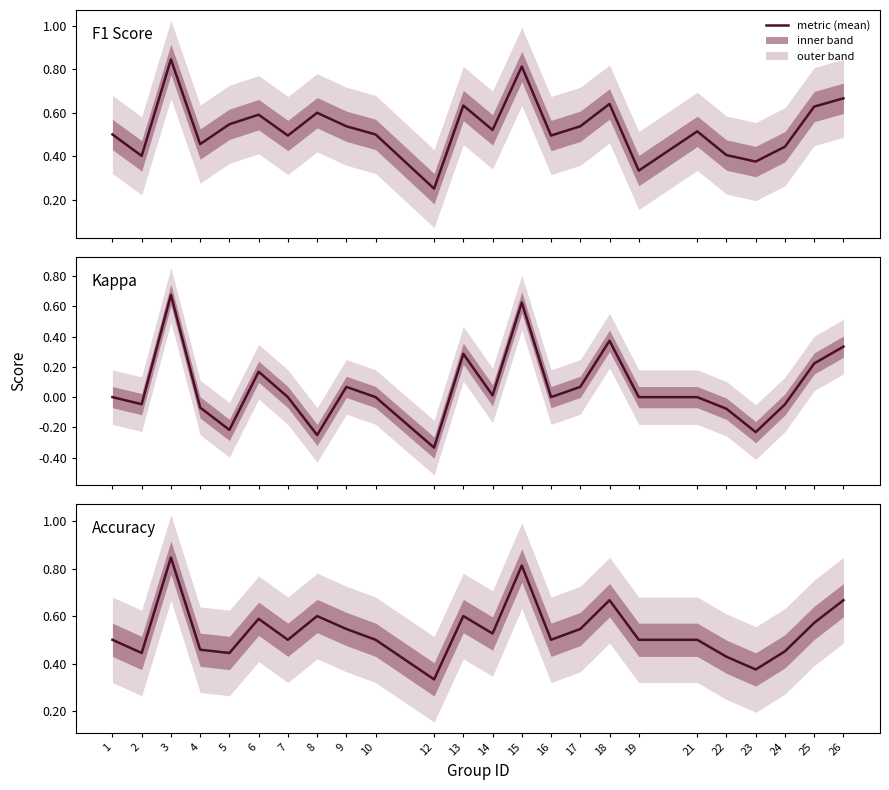

What is the value of the f1 point at the 14th from the left?

0.8